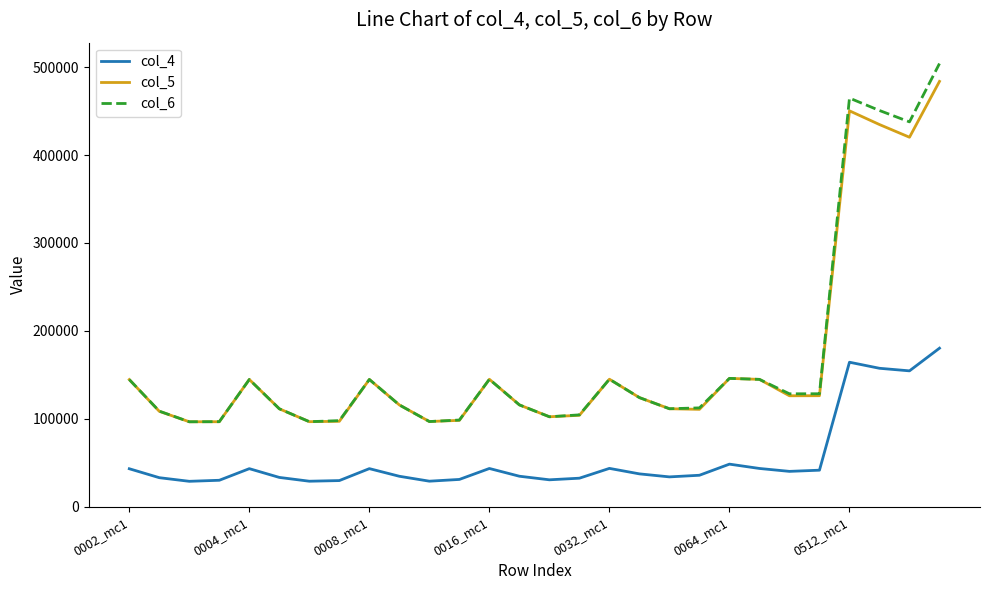

Which series has the largest range (max minus min)?

col_6